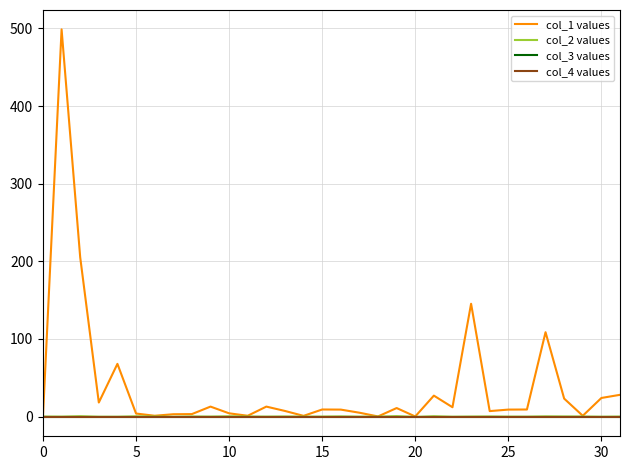

Which series has the largest range (max minus min)?

col_1 values